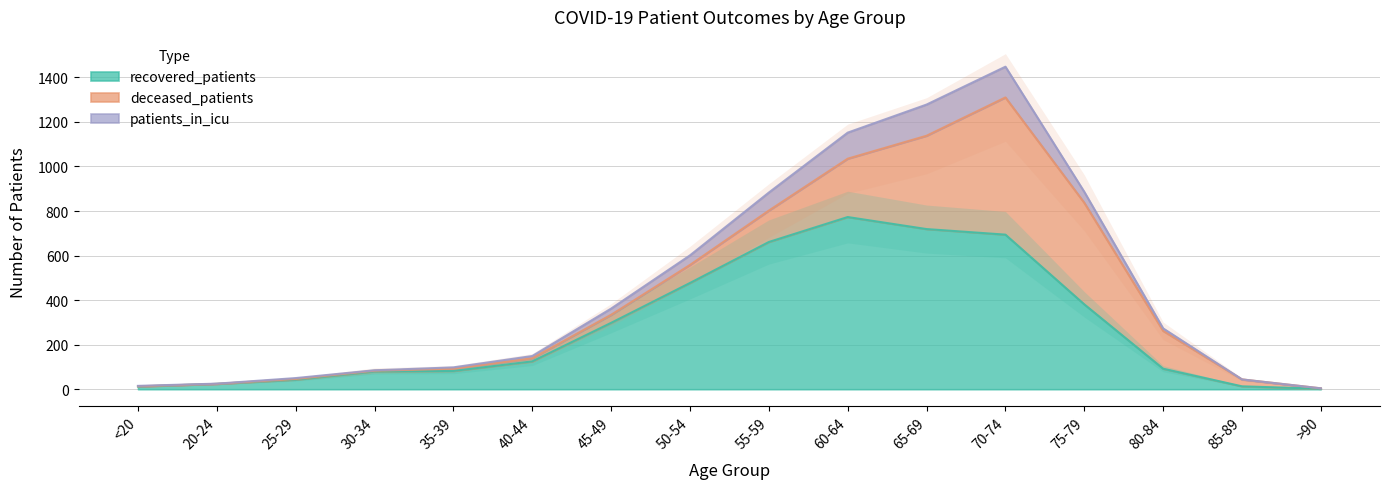

What is the label of the 2nd point from the left?

20-24